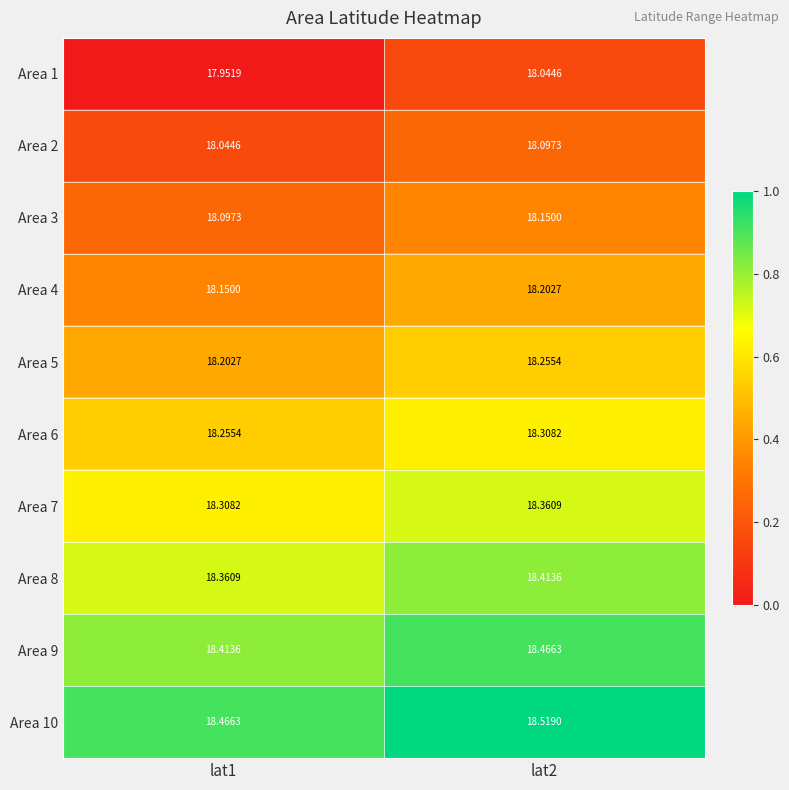

Is the value of Area 9 at lat1 greater than the value of Area 3 at lat1?

Yes